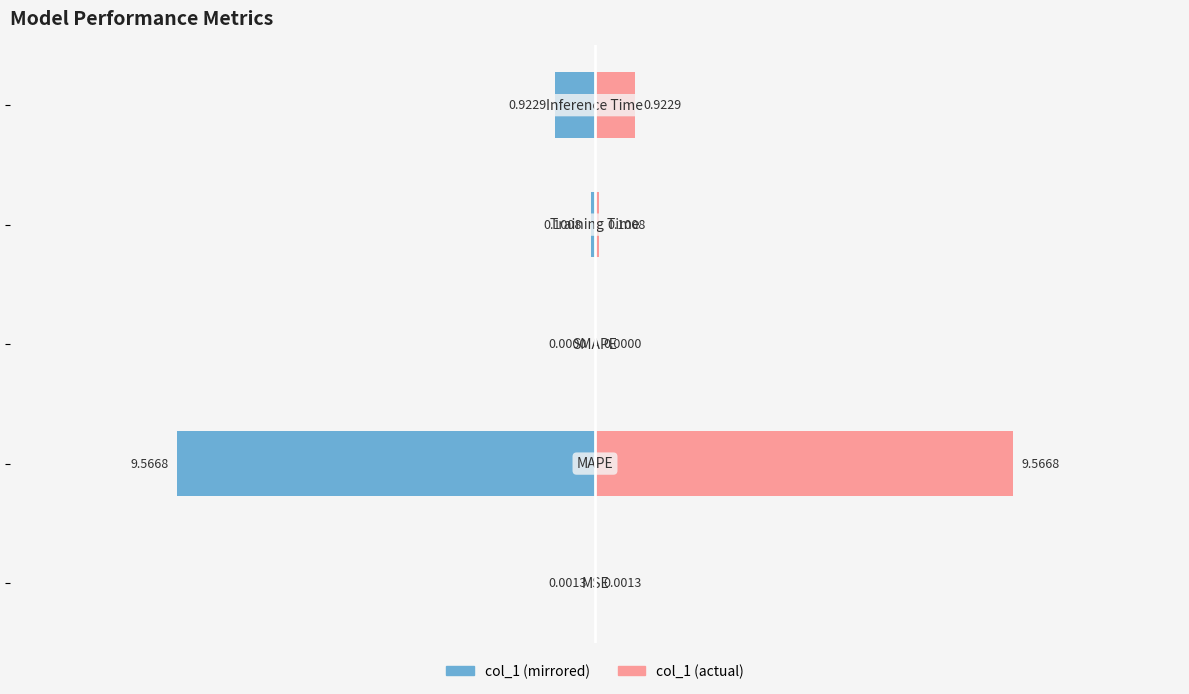

What is the minimum value shown in the chart?

-9.6